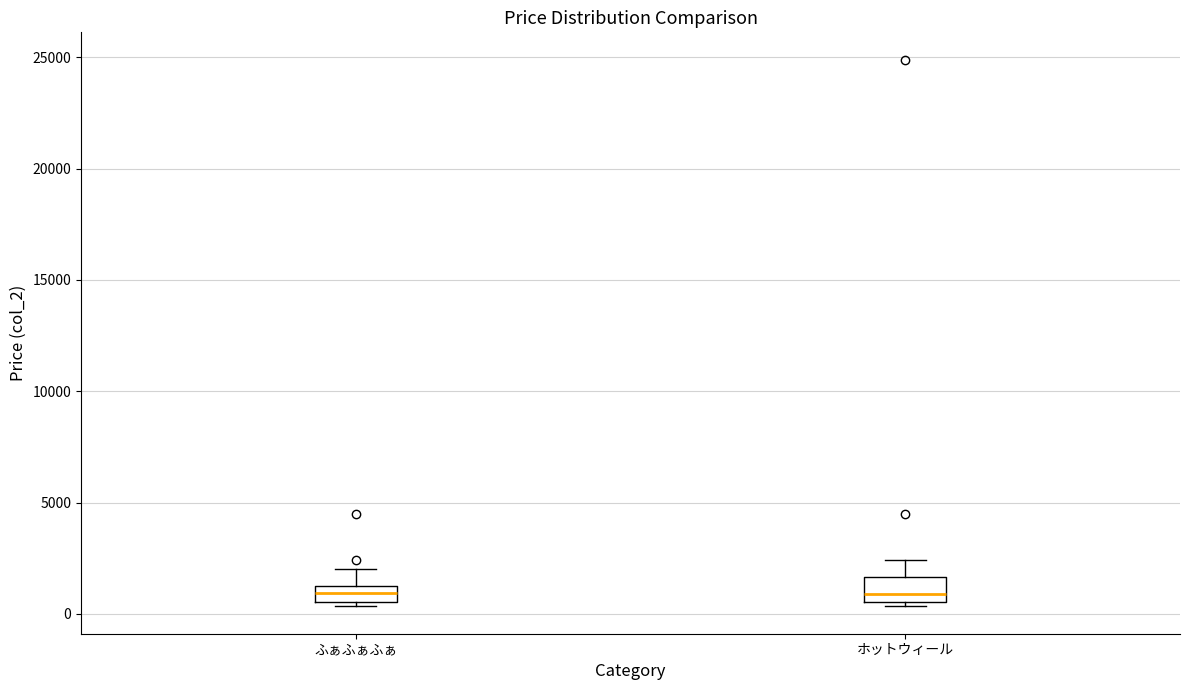

Where is the lower edge of the box for ホットウィール on the y-axis? The values are not printed on the chart, so give them approximately, as read against the axis.

500